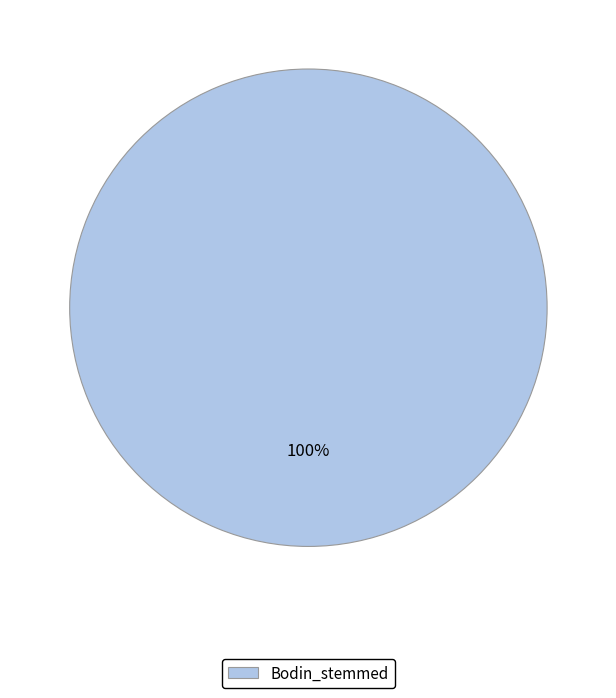

Is Bodin_stemmed the majority of the pie?

Yes